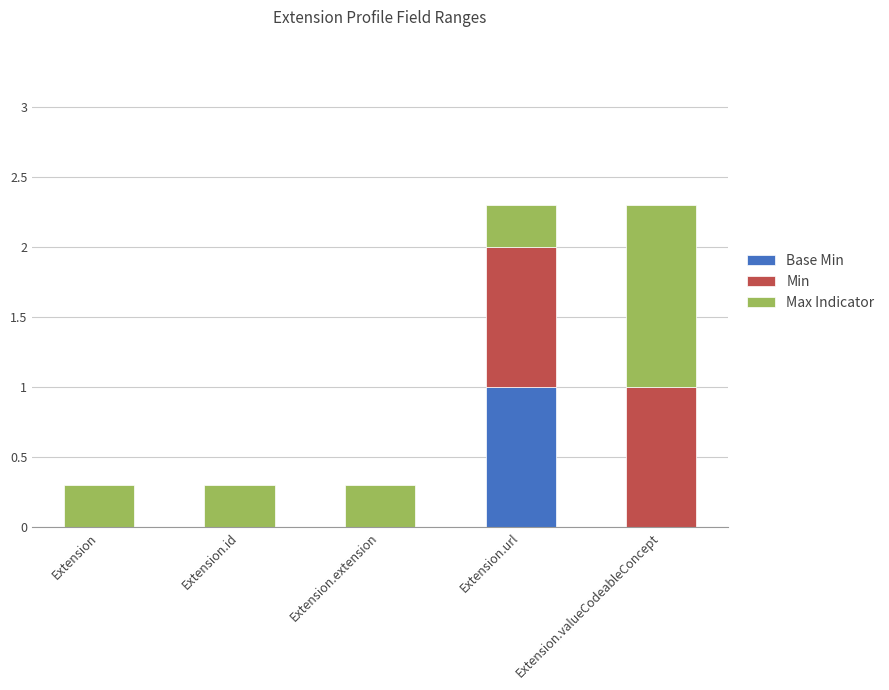

What is the total value across all series at Extension.url?

2.3